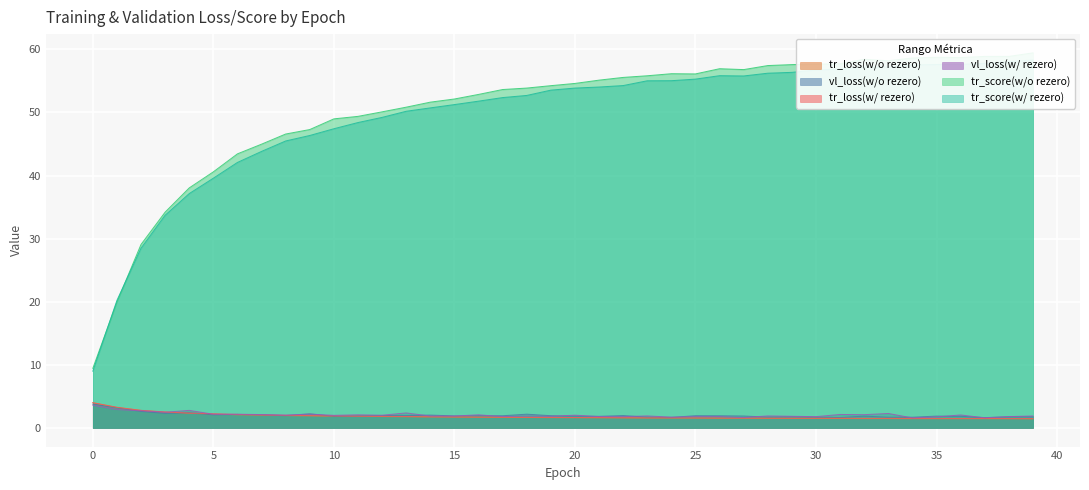

At which category does tr_score(w/o rezero) reach its first local peak?

24